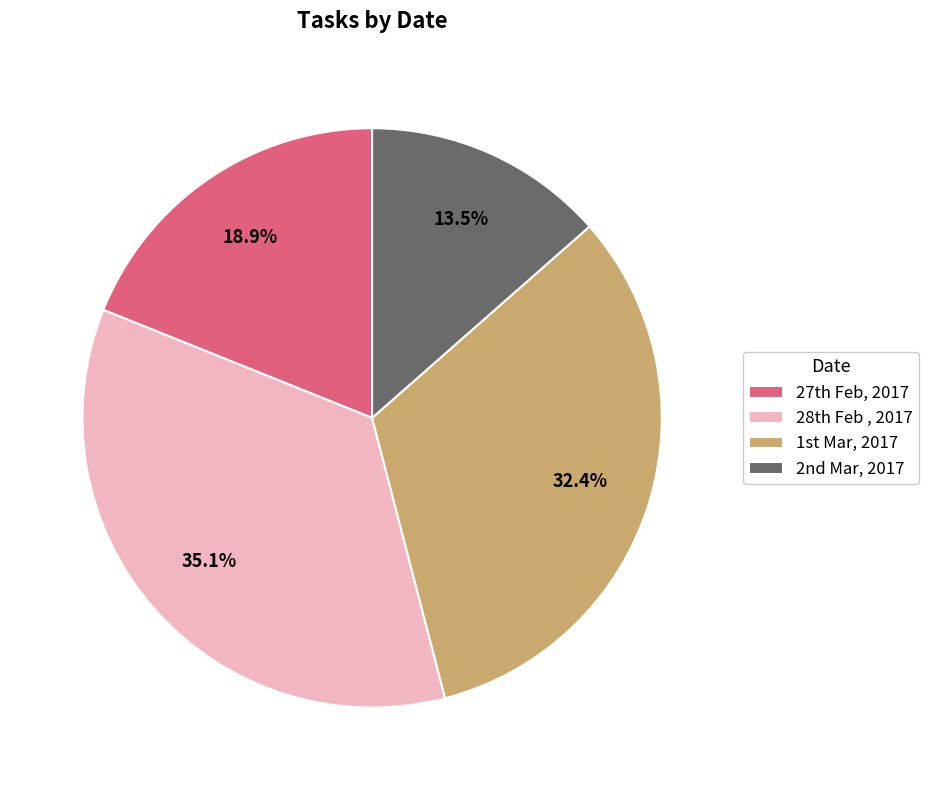

Which category has the smallest portion of the pie?

2nd Mar, 2017